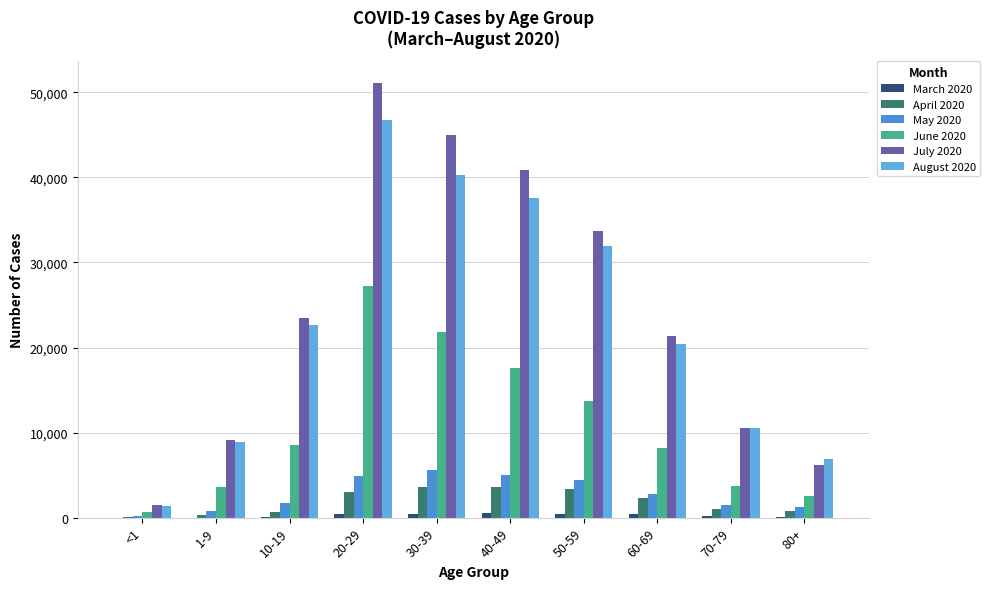

List the labels in order of July 2020 value, smallest first.

<1, 80+, 1-9, 70-79, 60-69, 10-19, 50-59, 40-49, 30-39, 20-29